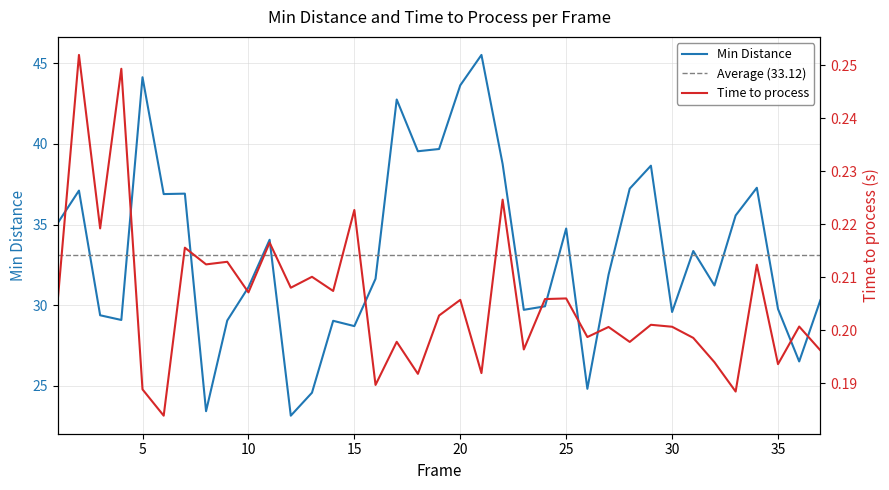

Reading left to right, extract all data points from this chart.

Min Distance: 35.1	37.1	29.4	29.1	44.1	36.9	36.9	23.4	29.1	31.1	34.1	23.2	24.6	29.0	28.7	31.6	42.8	39.5	39.7	43.6	45.5	38.8	29.7	29.9	34.8	24.8	31.9	37.2	38.7	29.6	33.4	31.2	35.6	37.3	29.8	26.5	30.3
Time to process: 0.2	0.3	0.2	0.2	0.2	0.2	0.2	0.2	0.2	0.2	0.2	0.2	0.2	0.2	0.2	0.2	0.2	0.2	0.2	0.2	0.2	0.2	0.2	0.2	0.2	0.2	0.2	0.2	0.2	0.2	0.2	0.2	0.2	0.2	0.2	0.2	0.2